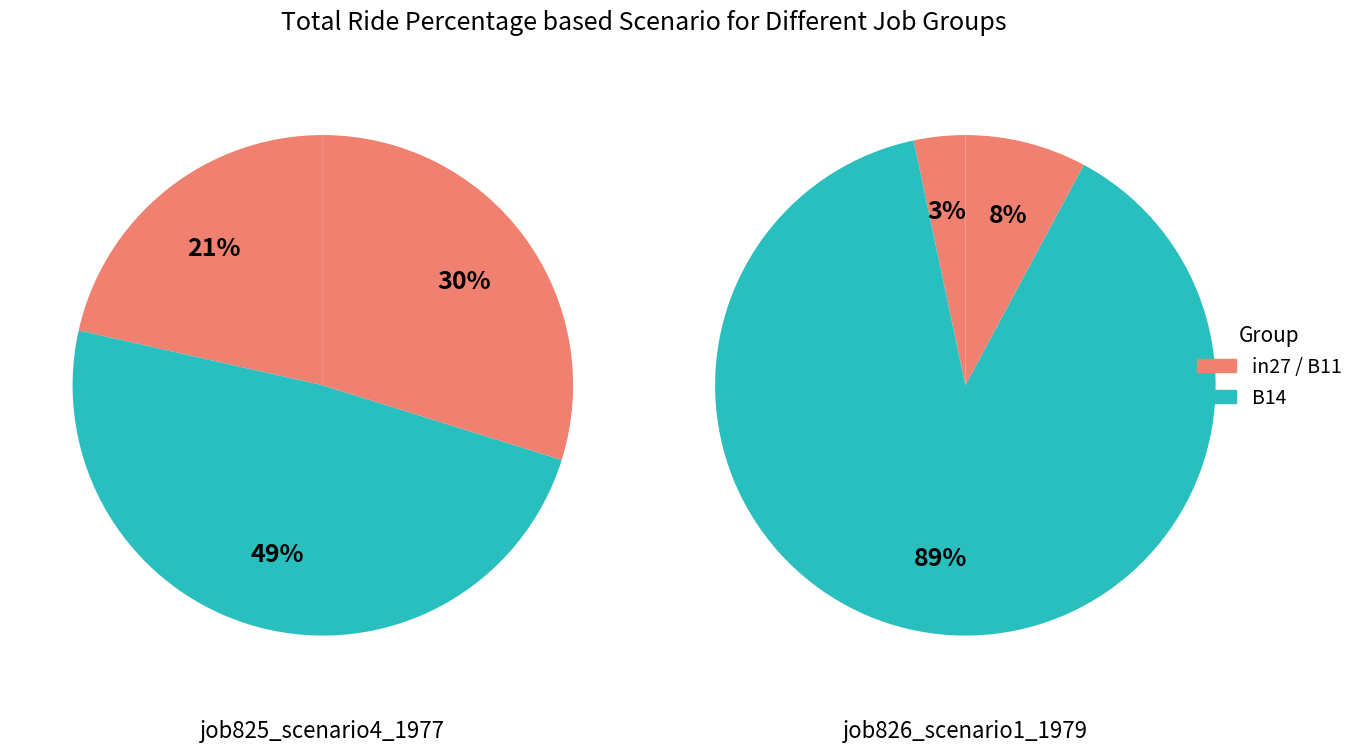

To the nearest percent, what is the average slice percentage?

33%